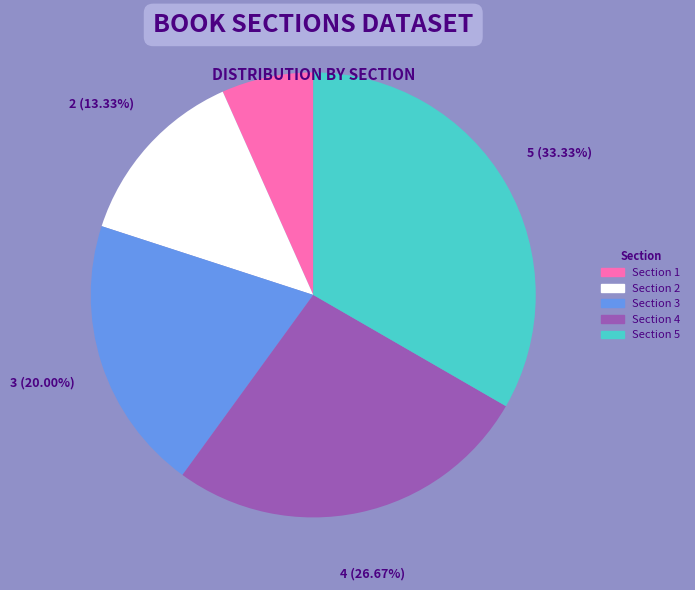

To the nearest percent, what percentage of the pie is Section 5?

33%